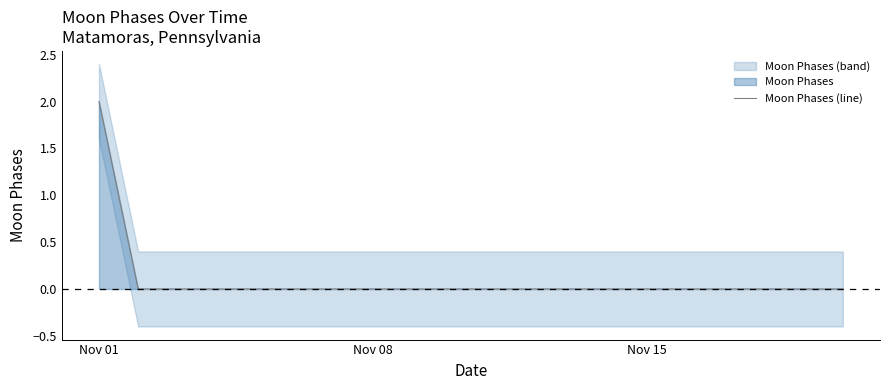

At which category does the chart reach its minimum across all series?

Nov 08